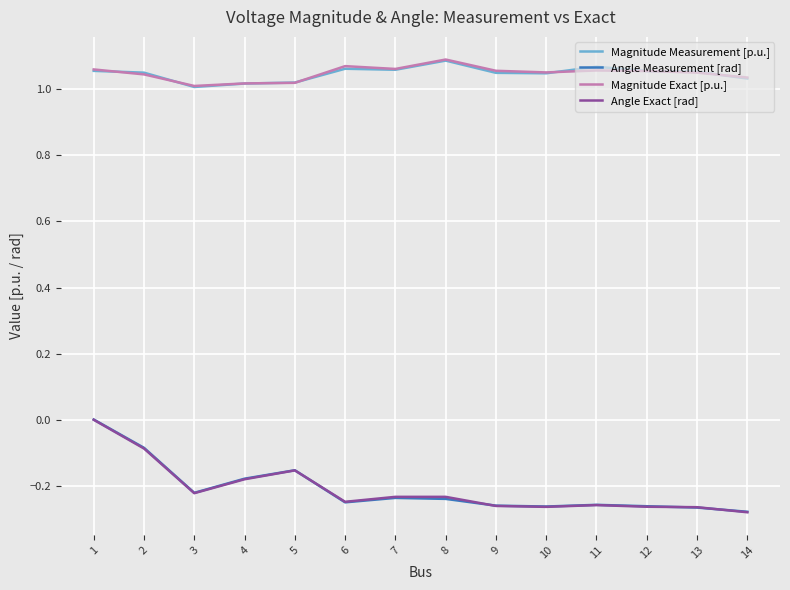

True or false: Magnitude Measurement [p.u.] has a value of 1.1 at 1.

True